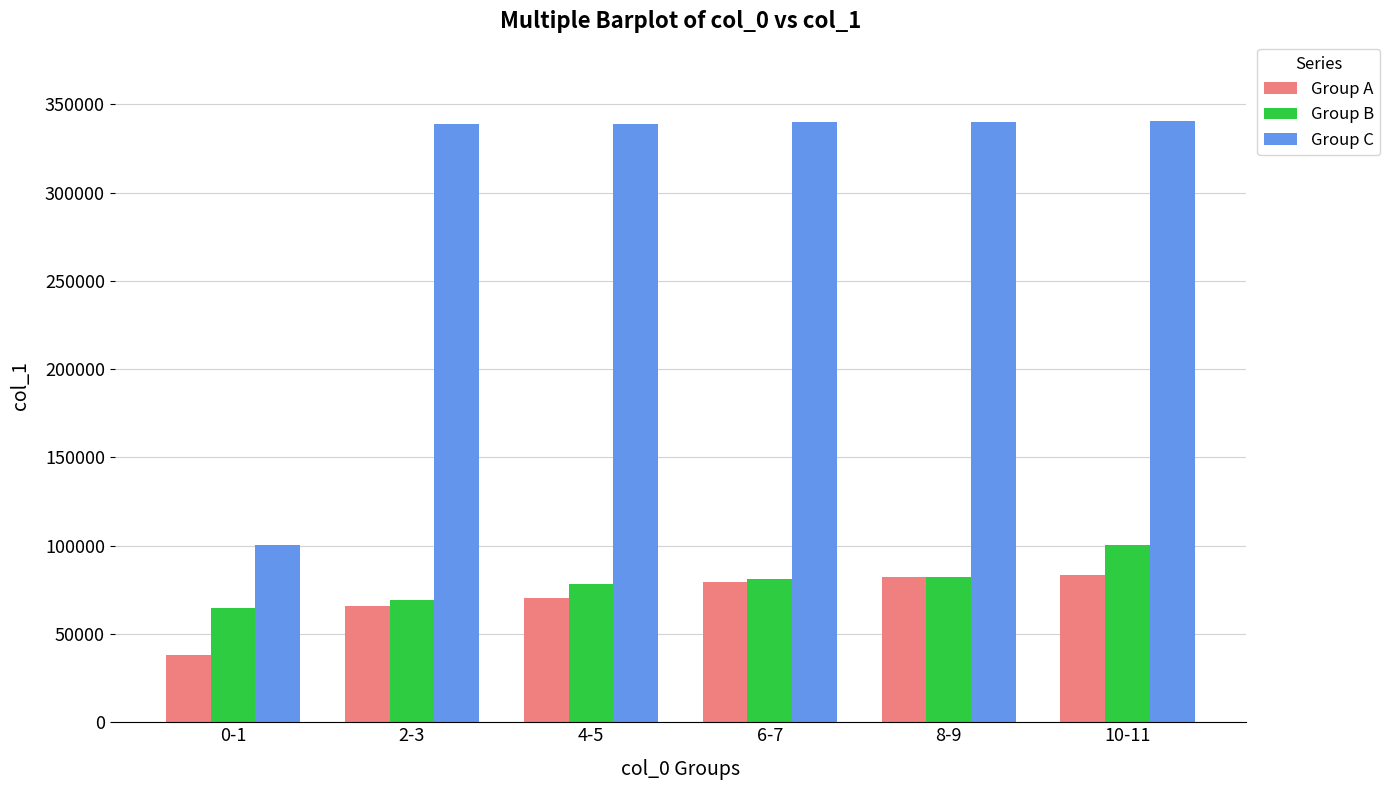

At which category is the sum across all series the highest?

10-11